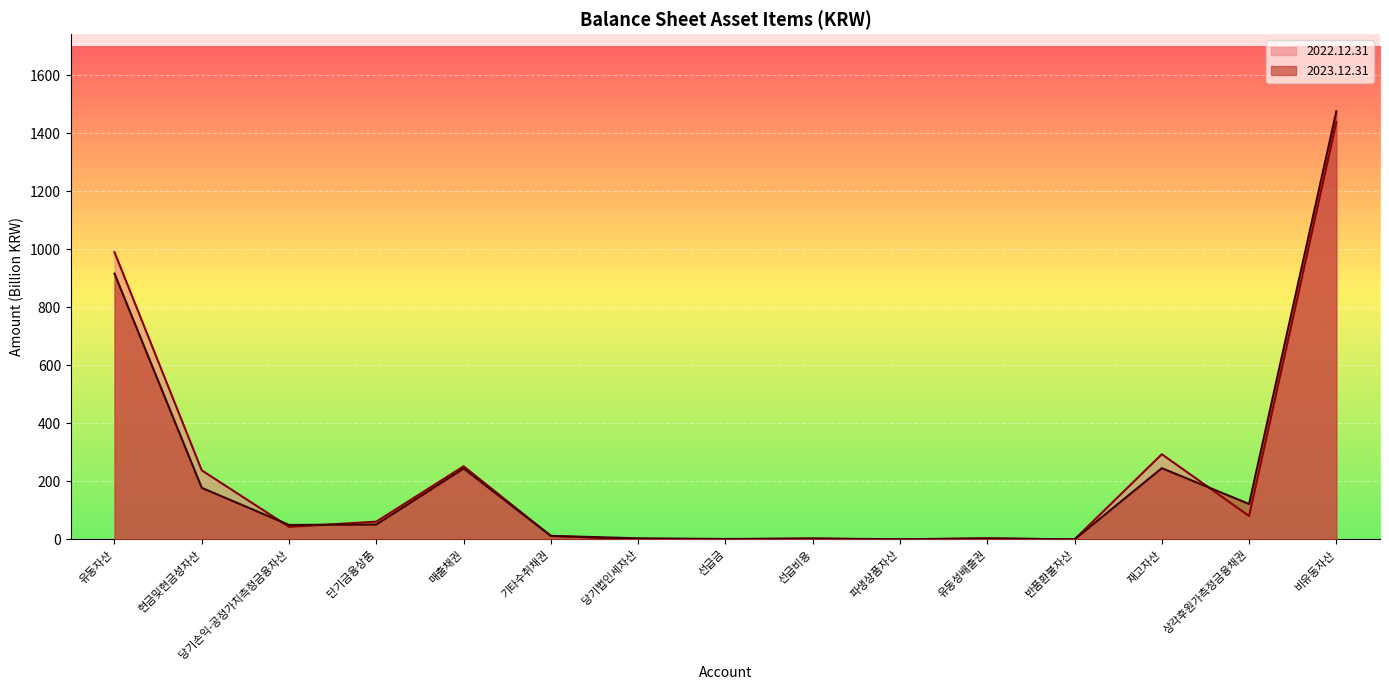

How many data points in 2022.12.31 are less than 43?

7